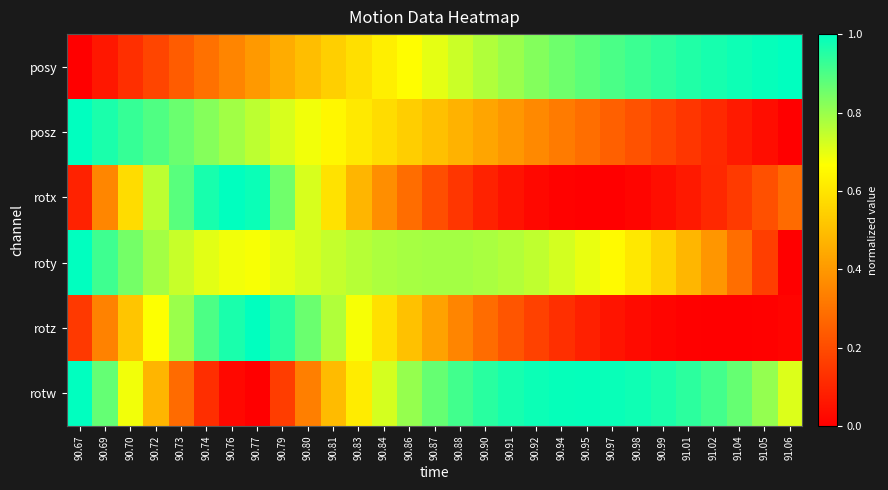

Reading left to right, transcribe all the data shown in this chart.

posy: 90.67=0.0	90.69=0.1	90.70=0.1	90.72=0.2	90.73=0.2	90.74=0.3	90.76=0.3	90.77=0.4	90.79=0.4	90.80=0.5	90.81=0.5	90.83=0.6	90.84=0.6	90.86=0.7	90.87=0.7	90.88=0.7	90.90=0.8	90.91=0.8	90.92=0.8	90.94=0.9	90.95=0.9	90.97=0.9	90.98=0.9	90.99=0.9	91.01=1.0	91.02=1.0	91.04=1.0	91.05=1.0	91.06=1.0
posz: 90.67=1.0	90.69=1.0	90.70=0.9	90.72=0.9	90.73=0.9	90.74=0.8	90.76=0.8	90.77=0.8	90.79=0.7	90.80=0.7	90.81=0.6	90.83=0.6	90.84=0.6	90.86=0.5	90.87=0.5	90.88=0.5	90.90=0.4	90.91=0.4	90.92=0.4	90.94=0.3	90.95=0.3	90.97=0.3	90.98=0.2	90.99=0.2	91.01=0.1	91.02=0.1	91.04=0.1	91.05=0.0	91.06=0.0
rotx: 90.67=0.1	90.69=0.4	90.70=0.6	90.72=0.8	90.73=0.9	90.74=1.0	90.76=1.0	90.77=1.0	90.79=0.9	90.80=0.7	90.81=0.6	90.83=0.5	90.84=0.4	90.86=0.3	90.87=0.2	90.88=0.1	90.90=0.1	90.91=0.1	90.92=0.0	90.94=0.0	90.95=0.0	90.97=0.0	90.98=0.0	90.99=0.0	91.01=0.1	91.02=0.1	91.04=0.2	91.05=0.2	91.06=0.3
roty: 90.67=1.0	90.69=0.9	90.70=0.8	90.72=0.8	90.73=0.7	90.74=0.7	90.76=0.7	90.77=0.7	90.79=0.7	90.80=0.7	90.81=0.7	90.83=0.8	90.84=0.8	90.86=0.8	90.87=0.8	90.88=0.8	90.90=0.8	90.91=0.8	90.92=0.7	90.94=0.7	90.95=0.7	90.97=0.7	90.98=0.6	90.99=0.5	91.01=0.5	91.02=0.4	91.04=0.3	91.05=0.2	91.06=0.0
rotz: 90.67=0.2	90.69=0.3	90.70=0.5	90.72=0.7	90.73=0.8	90.74=0.9	90.76=1.0	90.77=1.0	90.79=0.9	90.80=0.9	90.81=0.8	90.83=0.7	90.84=0.6	90.86=0.5	90.87=0.4	90.88=0.4	90.90=0.3	90.91=0.2	90.92=0.2	90.94=0.1	90.95=0.1	90.97=0.1	90.98=0.0	90.99=0.0	91.01=0.0	91.02=0.0	91.04=0.0	91.05=0.0	91.06=0.0
rotw: 90.67=1.0	90.69=0.9	90.70=0.7	90.72=0.5	90.73=0.3	90.74=0.1	90.76=0.0	90.77=0.0	90.79=0.2	90.80=0.3	90.81=0.5	90.83=0.6	90.84=0.7	90.86=0.8	90.87=0.9	90.88=0.9	90.90=0.9	90.91=1.0	90.92=1.0	90.94=1.0	90.95=1.0	90.97=1.0	90.98=1.0	90.99=1.0	91.01=0.9	91.02=0.9	91.04=0.9	91.05=0.8	91.06=0.7